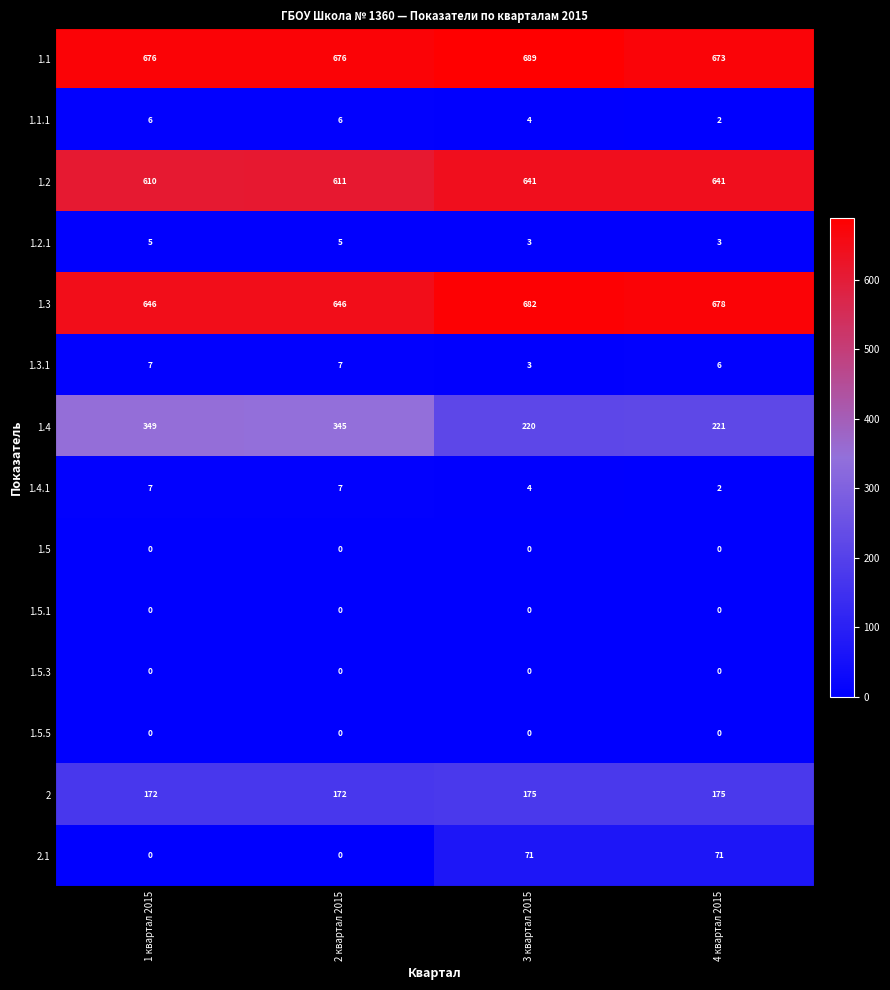

Which series changed the most between 1 квартал 2015 and 4 квартал 2015?

1.4